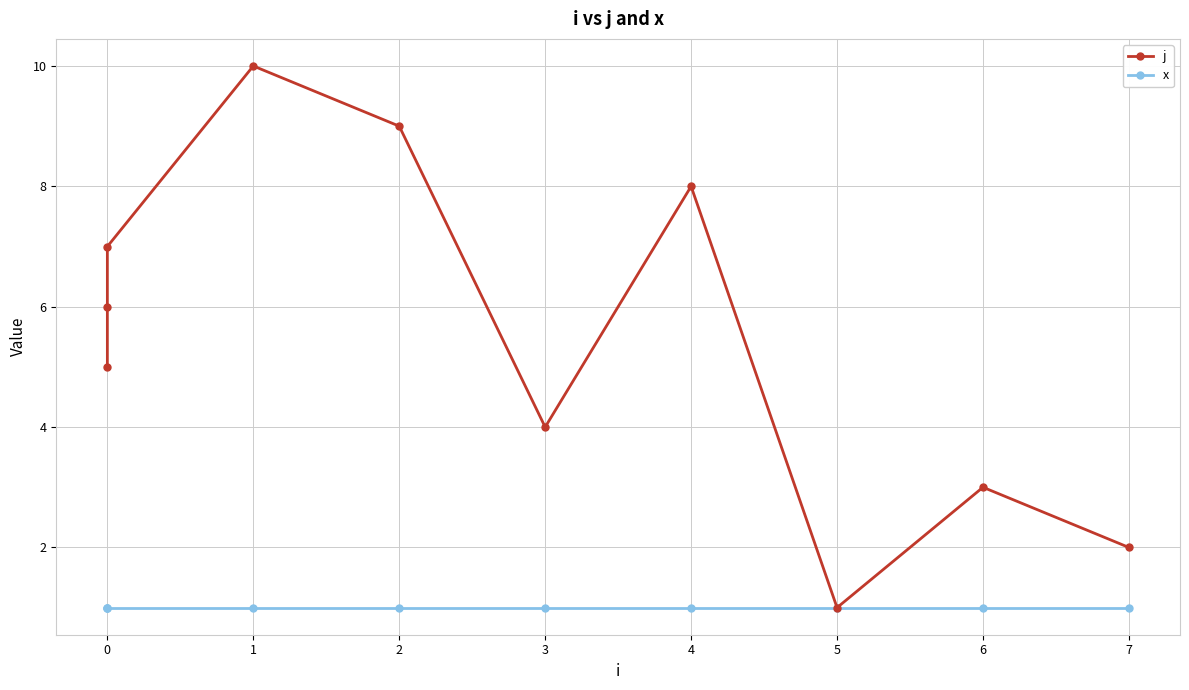

The x series shows 1 at 2. True or false?

False